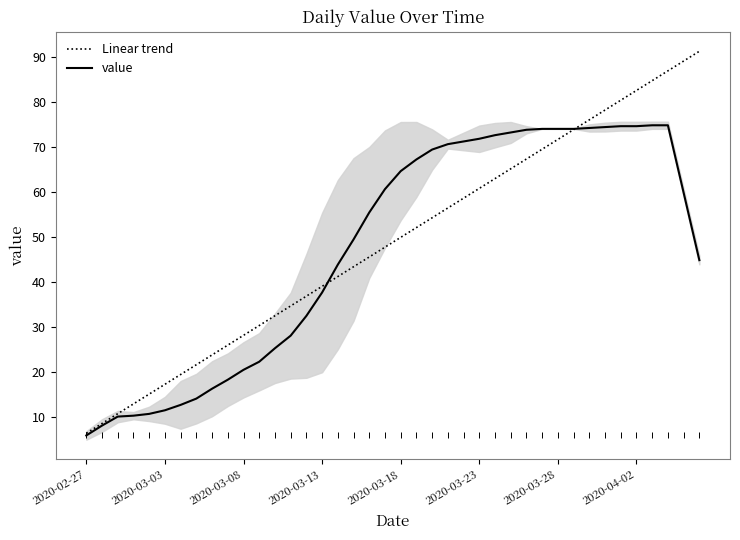

Reading right to left, extract all data points from this chart.

Linear trend: 91.3	89.1	86.9	84.7	82.6	80.4	78.2	76.0	73.8	71.7	69.5	67.3	65.1	62.9	60.8	58.6	56.4	54.2	52.0	49.9	47.7	45.5	43.3	41.1	39.0	36.8	34.6	32.4	30.3	28.1	25.9	23.7	21.5	19.4	17.2	15.0	12.8	10.6	8.5	6.3
value: 44.8	59.8	74.8	74.8	74.6	74.6	74.4	74.2	74.0	74.0	74.0	73.8	73.2	72.6	71.8	71.2	70.6	69.4	67.2	64.6	60.6	55.4	49.4	43.8	37.6	32.4	28.0	25.2	22.2	20.4	18.2	16.2	14.0	12.6	11.4	10.6	10.2	10.0	8.0	5.8